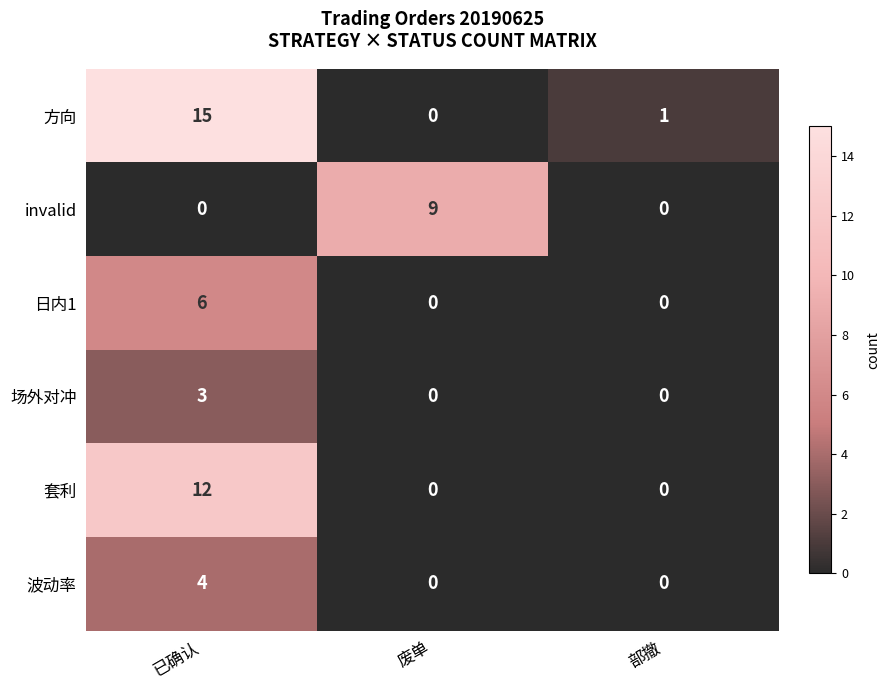

Which series changed the most between 废单 and 部撤?

invalid